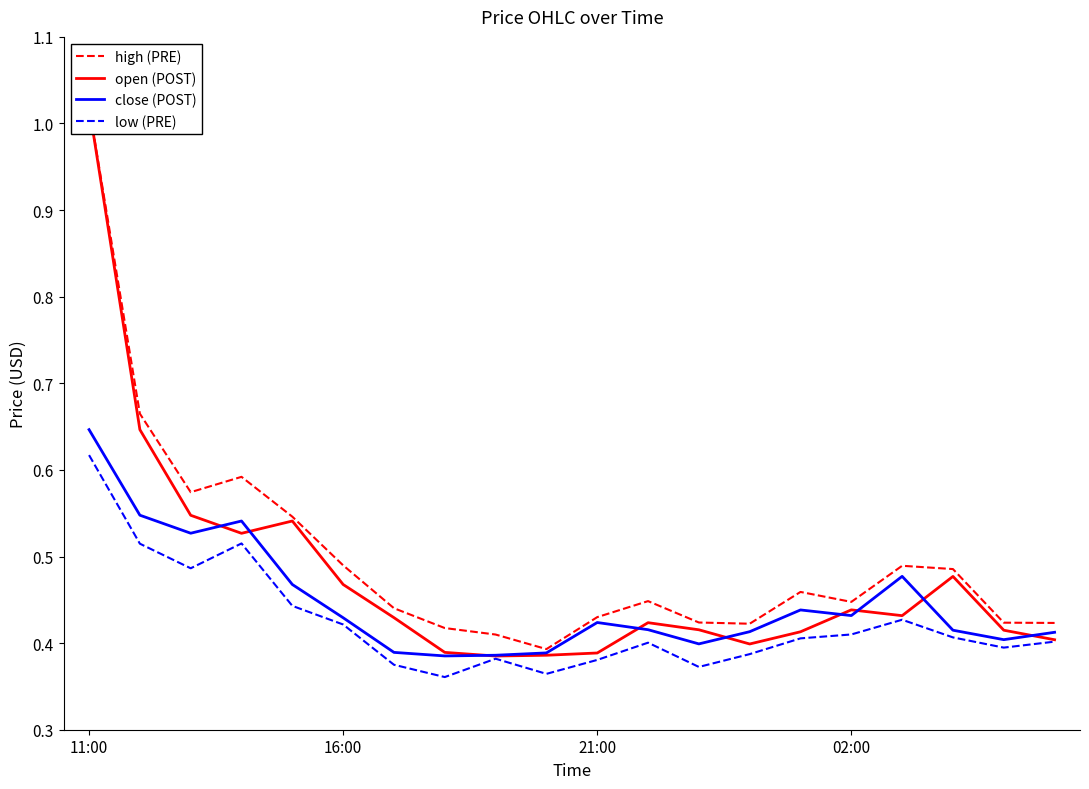

Which category has the lowest value across all series?

7